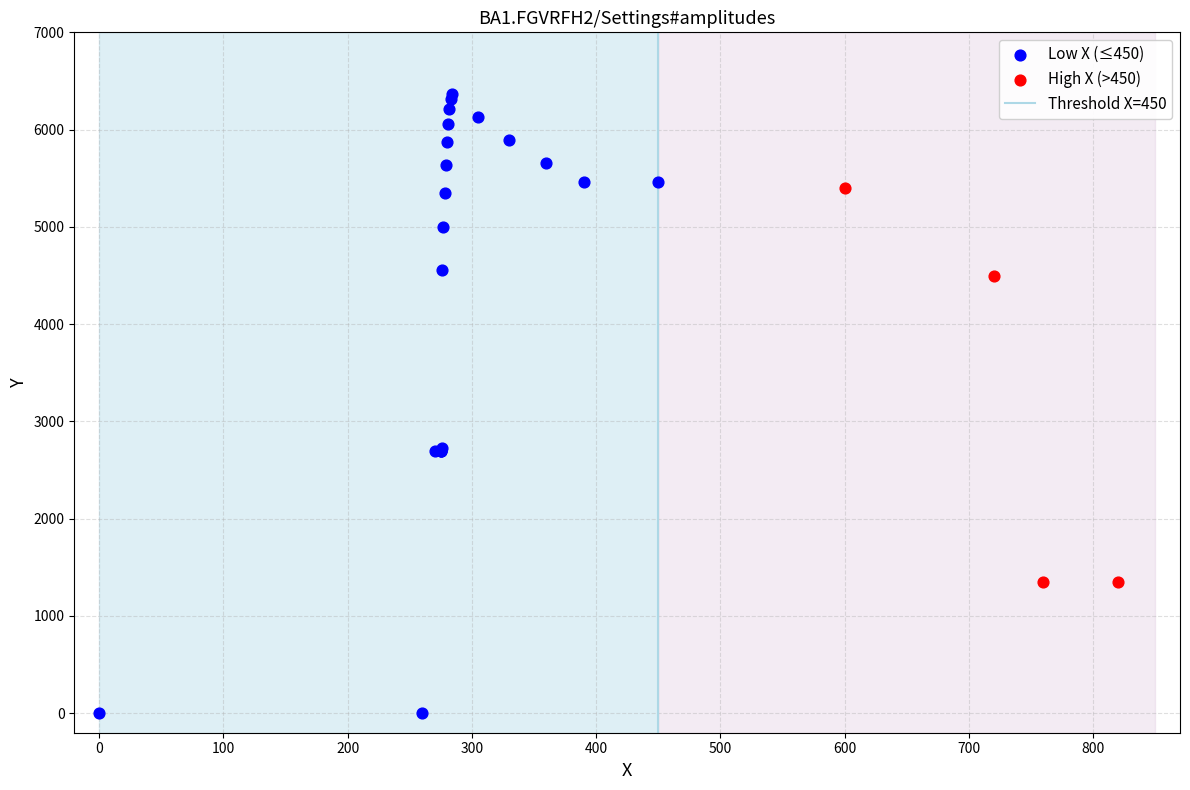

Which series contains the highest Y value?

Low X (≤450)